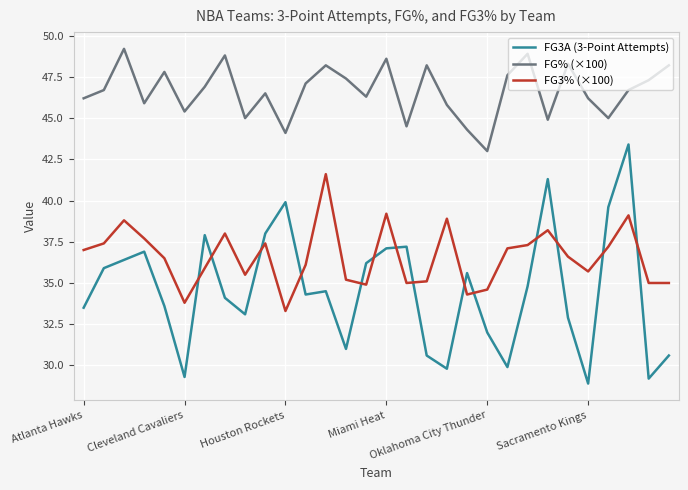

How many times do FG3A (3-Point Attempts) and FG3% (×100) cross each other?

14